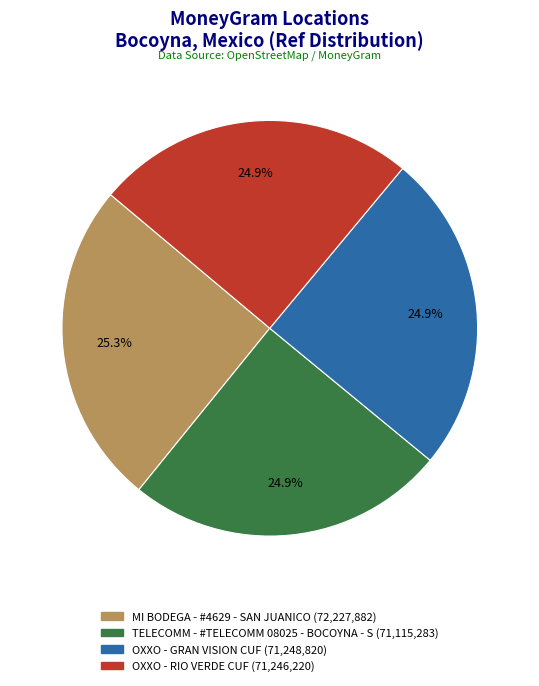

Count the number of slices in the pie.

4